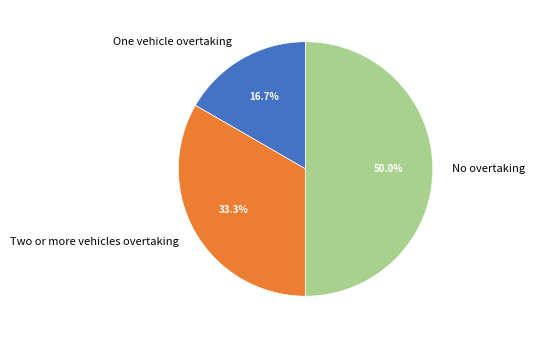

To the nearest percent, what is the difference between the Two or more vehicles overtaking and One vehicle overtaking slice percentages?

17%